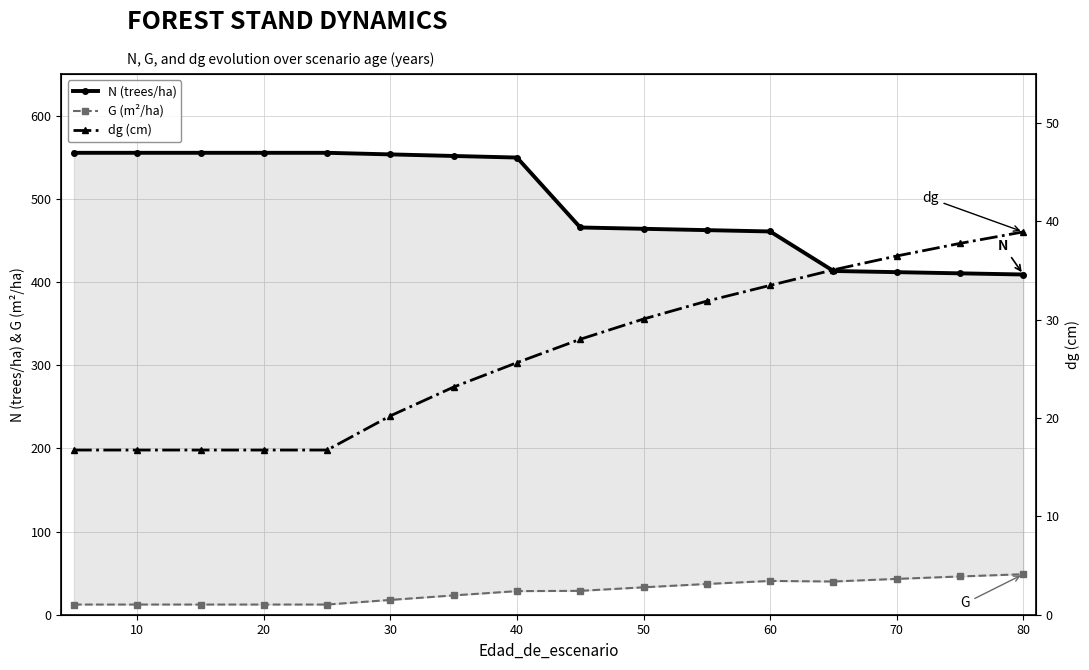

Reading right to left, extract all data points from this chart.

N (trees/ha): 409.0	410.4	411.8	413.2	460.7	462.3	463.9	465.5	549.6	551.5	553.4	555.3	555.3	555.3	555.3	555.3
G (m²/ha): 48.7	46.0	43.1	39.9	40.6	37.0	33.0	28.7	28.4	23.2	17.8	12.2	12.2	12.2	12.2	12.2
dg (cm): 38.9	37.8	36.5	35.1	33.5	31.9	30.1	28.0	25.6	23.2	20.2	16.8	16.8	16.8	16.8	16.8